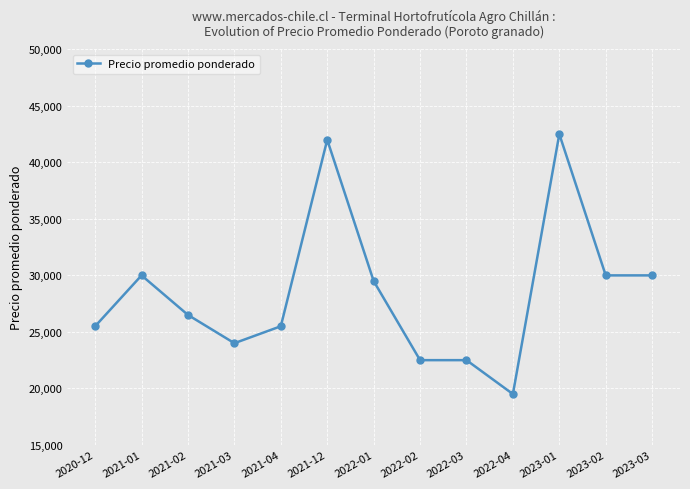

Where does the data first go above 26500?

2021-01